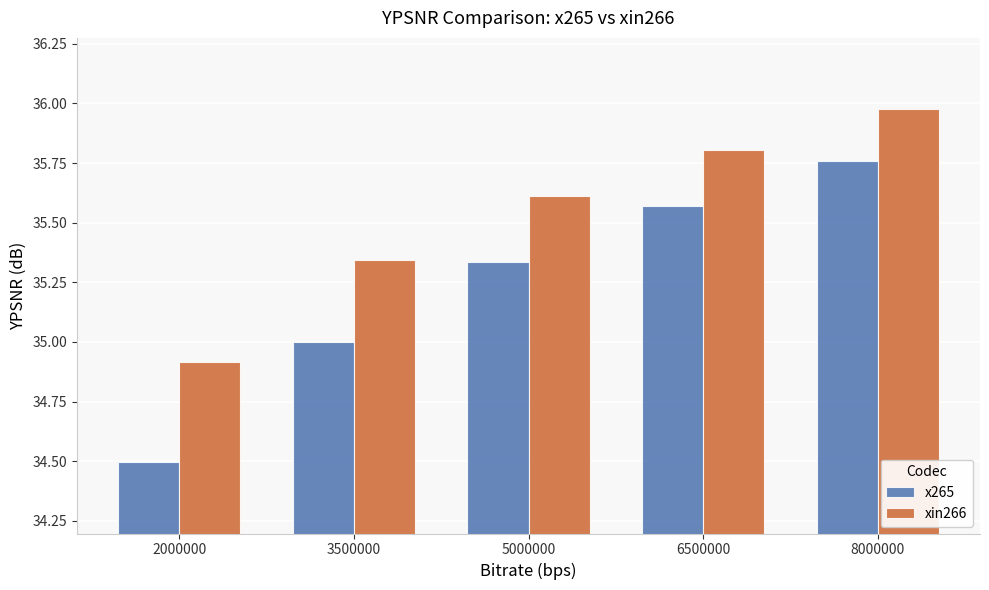

Which series has the widest spread of values?

x265